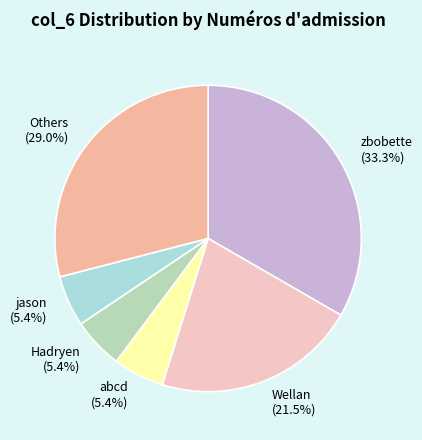

How many segments does this pie chart have?

6